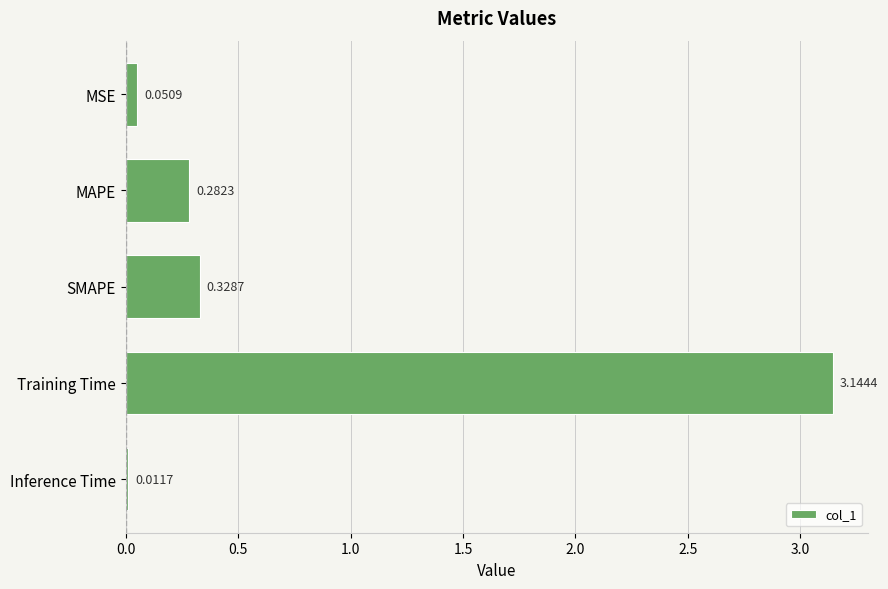

What is the sum of all values?

3.8